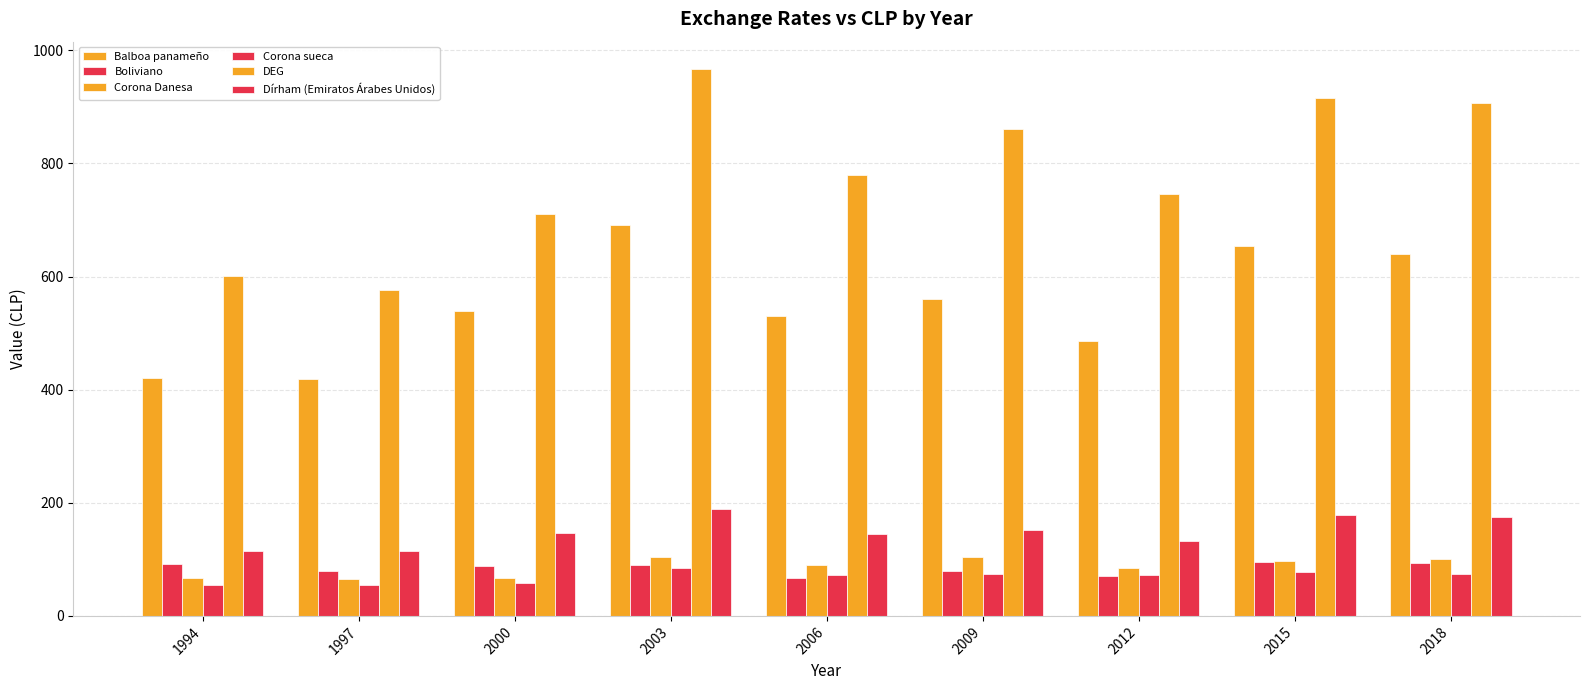

What is the spread (max minus min) of values at 2018?

832.5